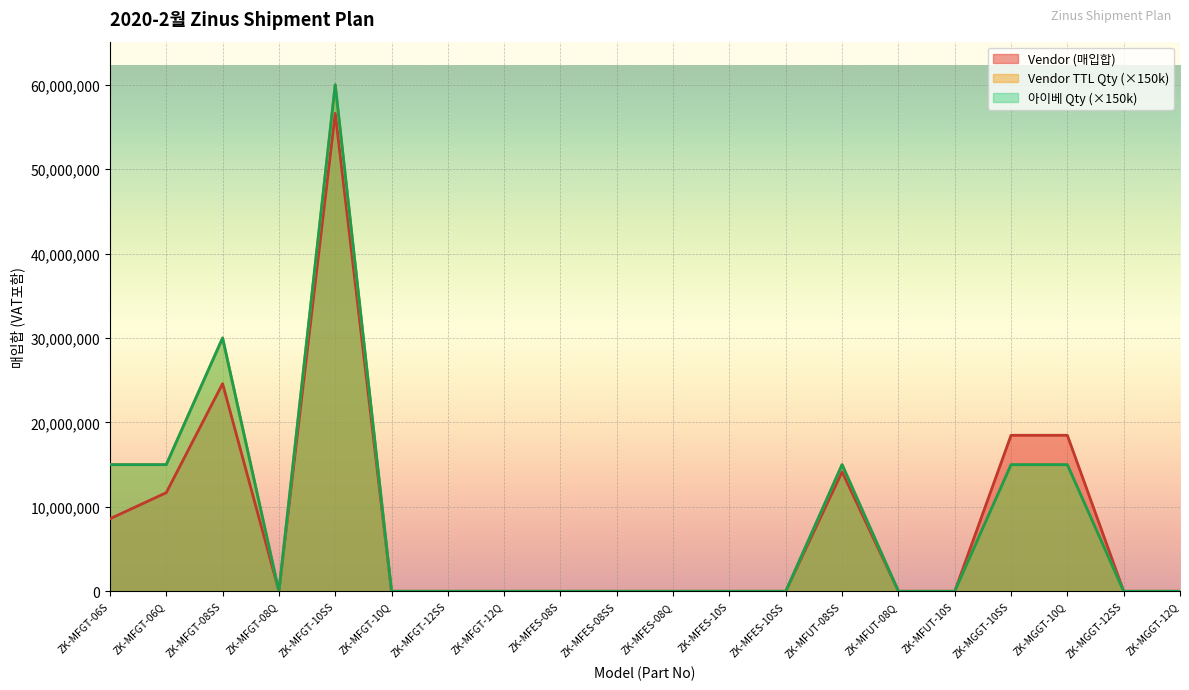

True or false: Vendor (TTL Qty) and Vendor (매입합) cross at least once.

False